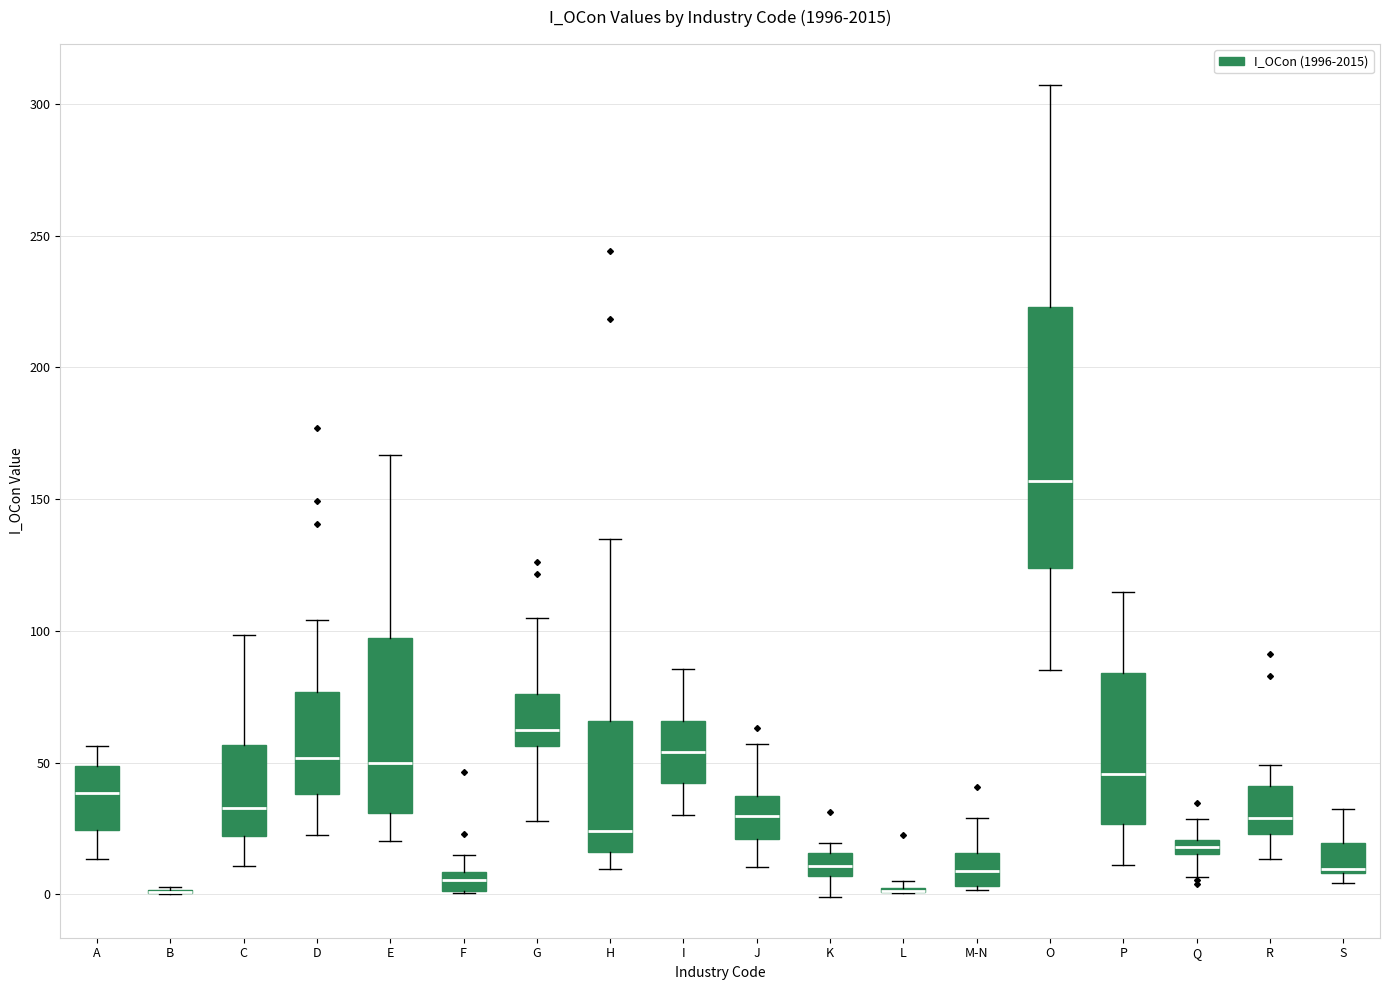

Where is the lower edge of the box for S on the y-axis? The values are not printed on the chart, so give them approximately, as read against the axis.

10